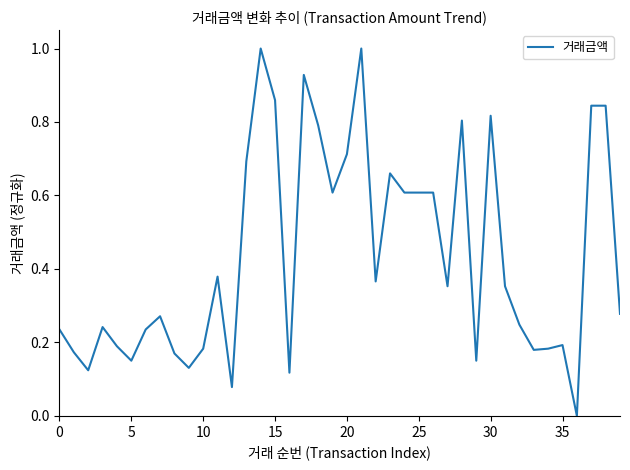

What is the greatest value displayed?

1.0